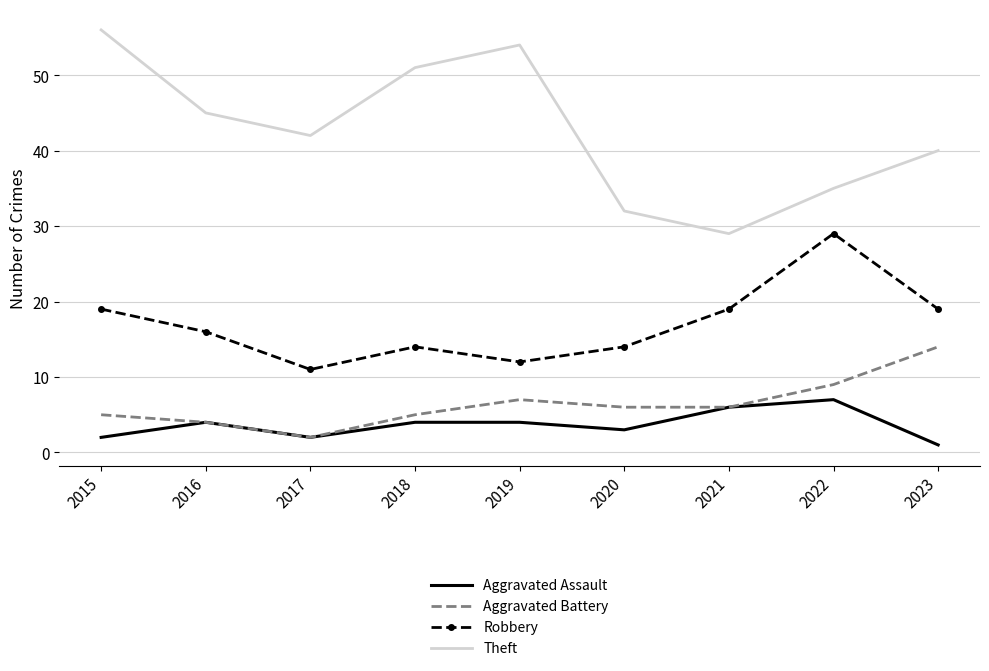

List the labels in order of Theft value, smallest first.

2021, 2020, 2022, 2023, 2017, 2016, 2018, 2019, 2015